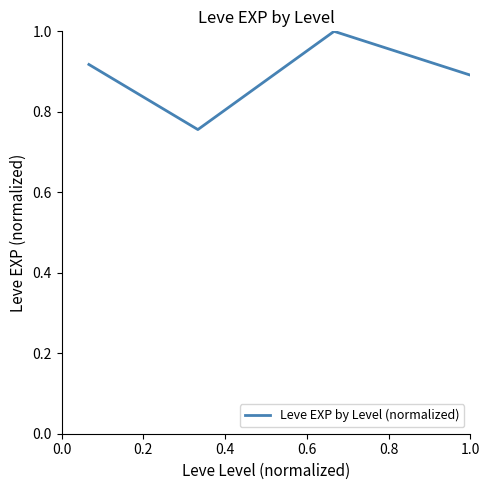

What is the maximum value shown in the chart?

1.0